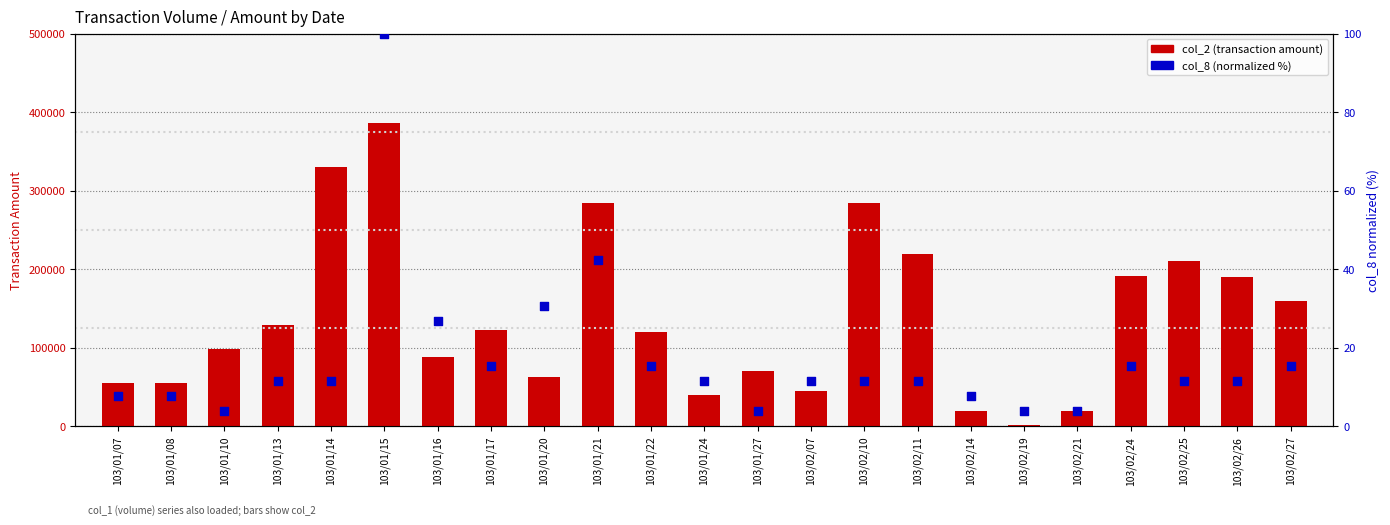

Which series has the largest total across all categories?

col_2 (transaction amount)